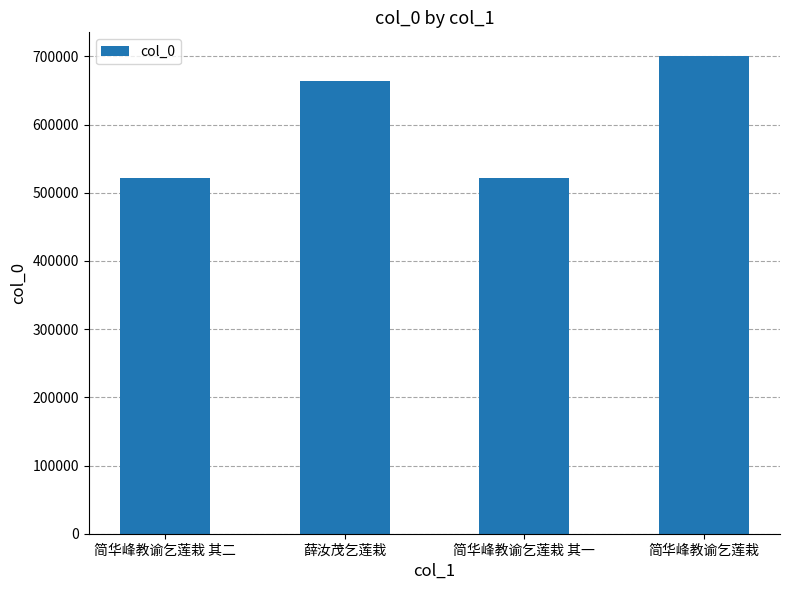

What is the difference between the maximum and minimum values?

178692